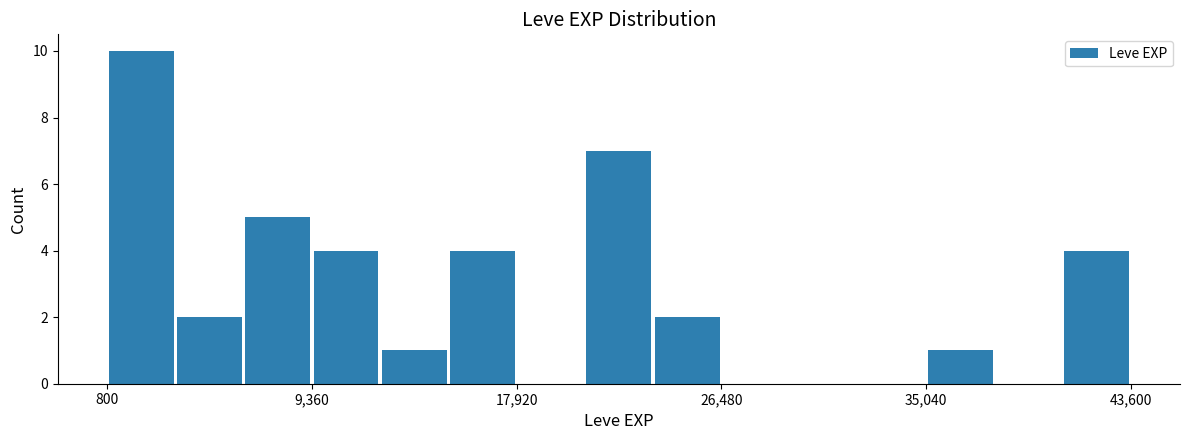

Around what value on the x-axis is the tallest bar? Give the approximate position of its centre, as read against the axis.

2000